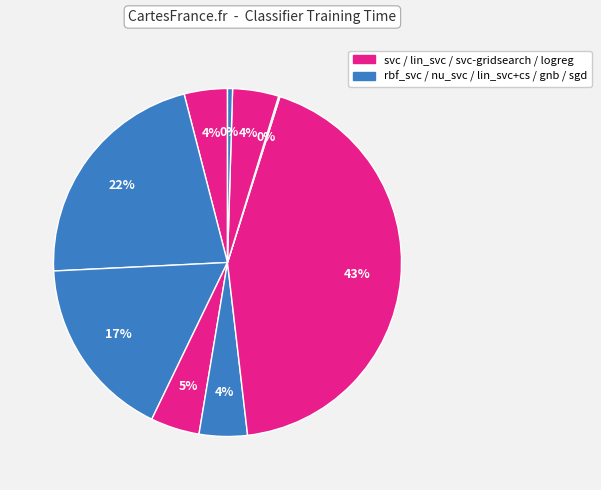

To the nearest percent, what is the average slice percentage?

11%